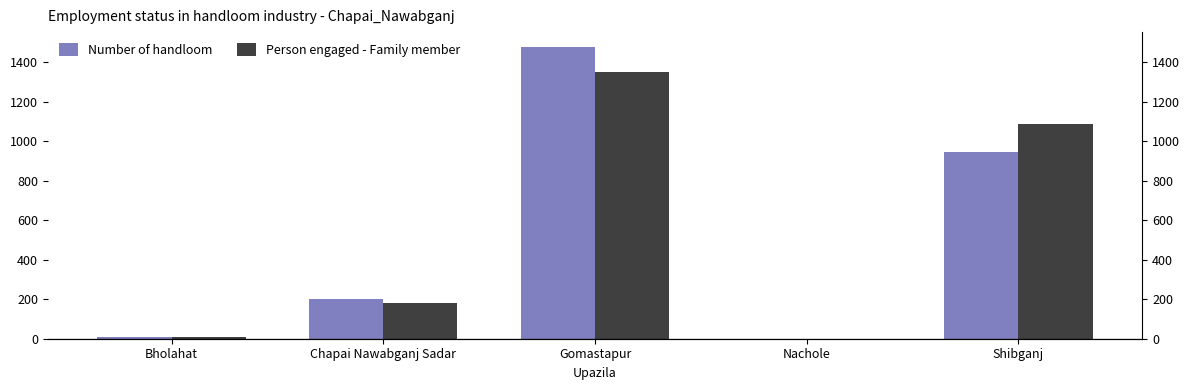

Where does the Number of handloom series first go above 200?

Gomastapur